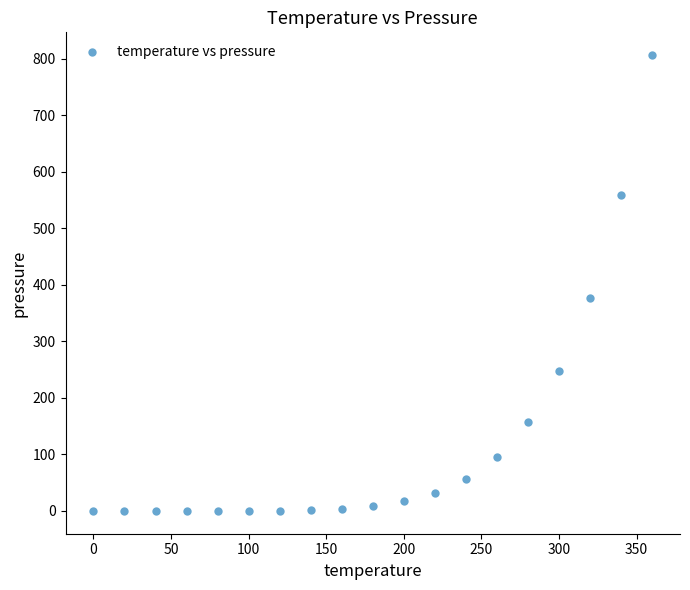

What is the range of X values (max minus min)?

360.0